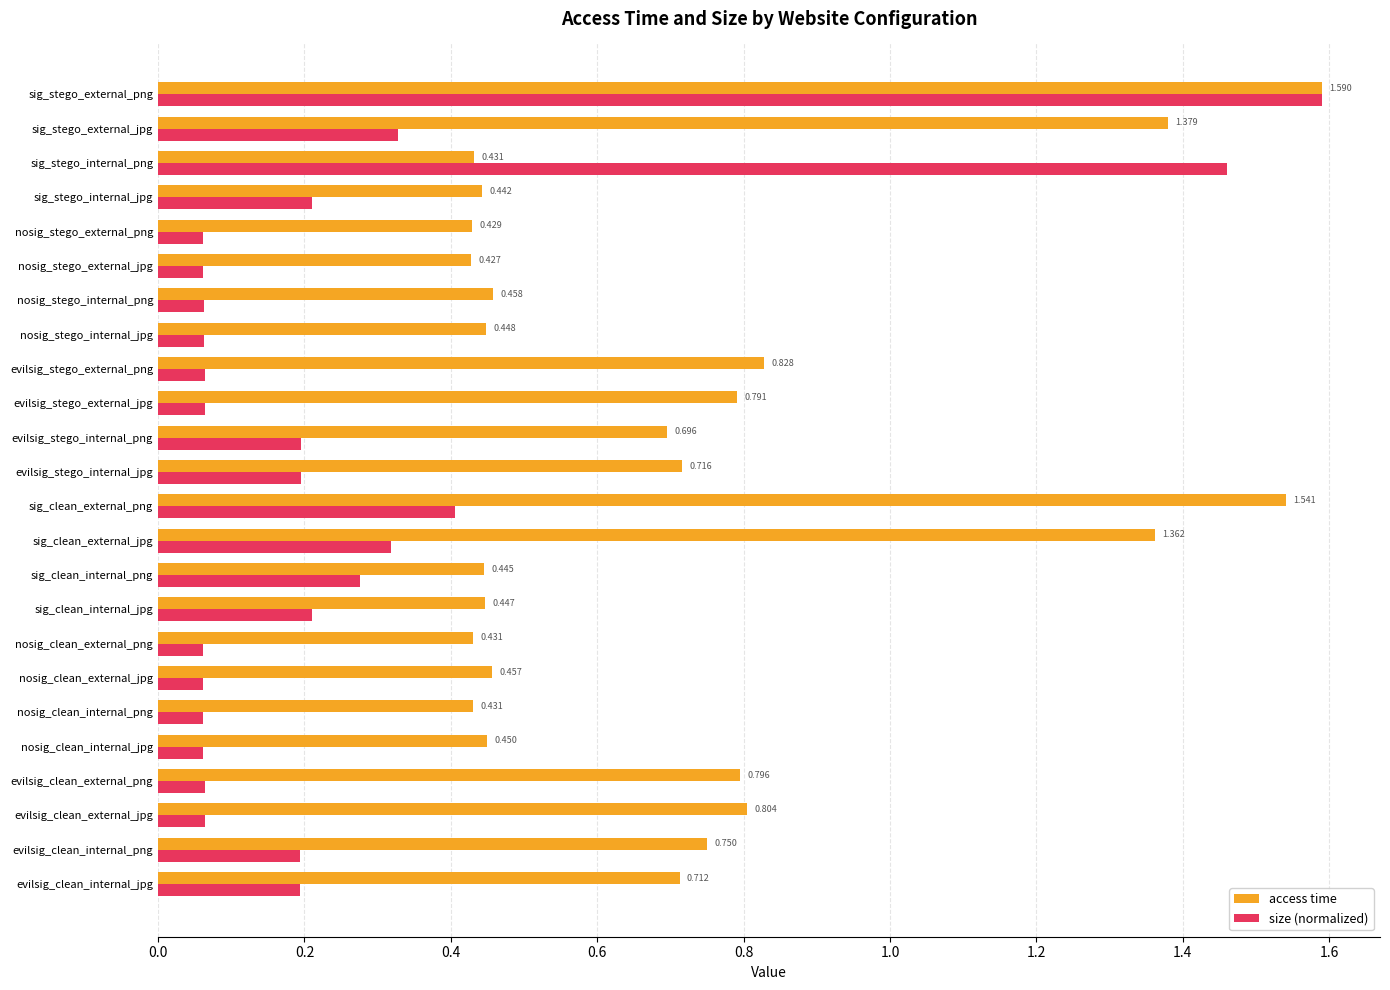

At which label does size (normalized) reach its peak?

sig_stego_external_png